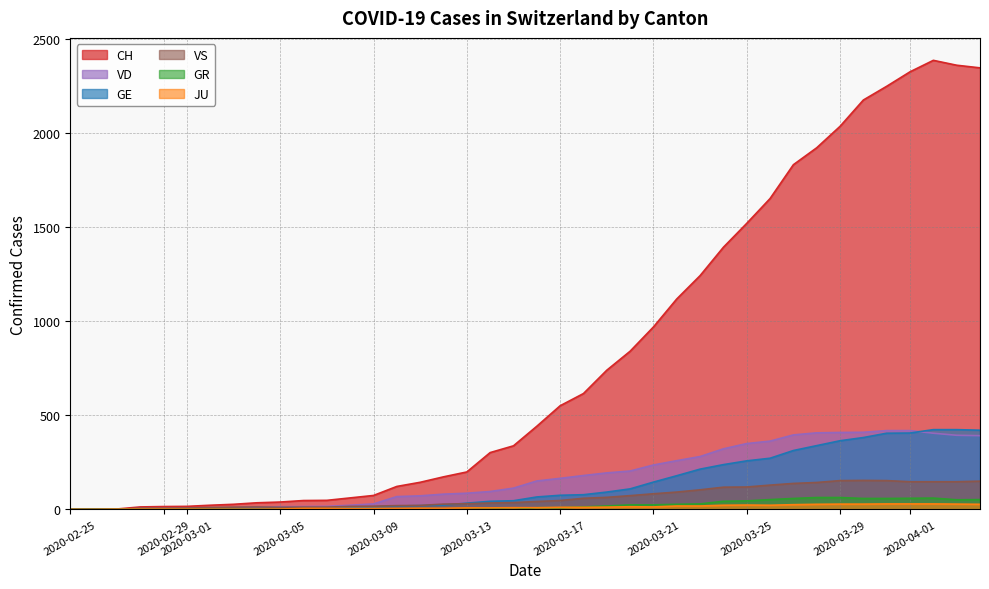

Does the chart have visible grid lines?

Yes